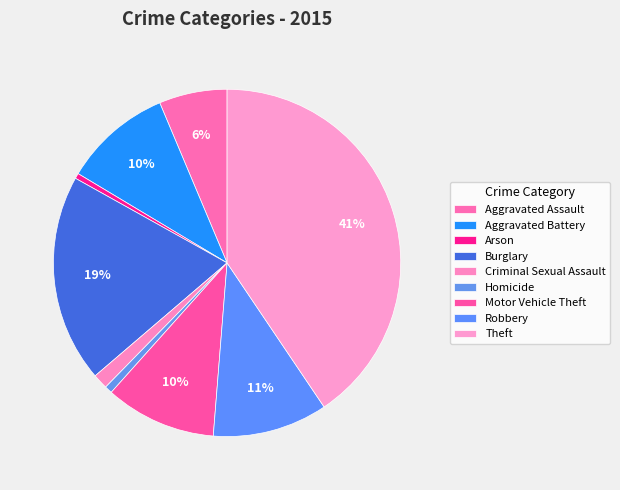

Rank the categories by value from lowest to highest.

Arson, Homicide, Criminal Sexual Assault, Aggravated Assault, Aggravated Battery, Motor Vehicle Theft, Robbery, Burglary, Theft